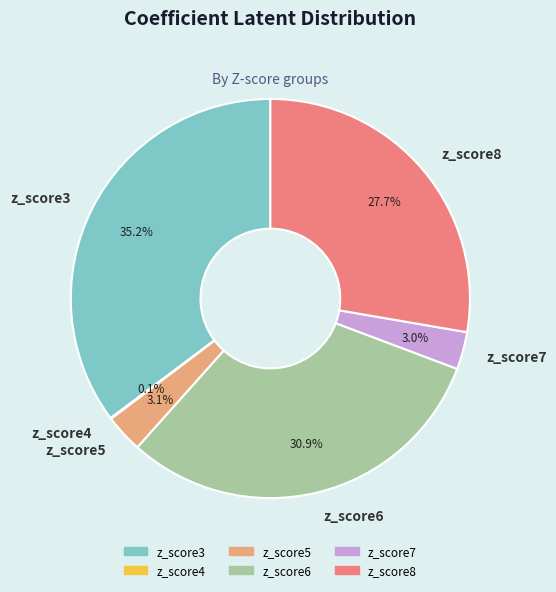

Which category has the biggest portion of the pie?

z_score3